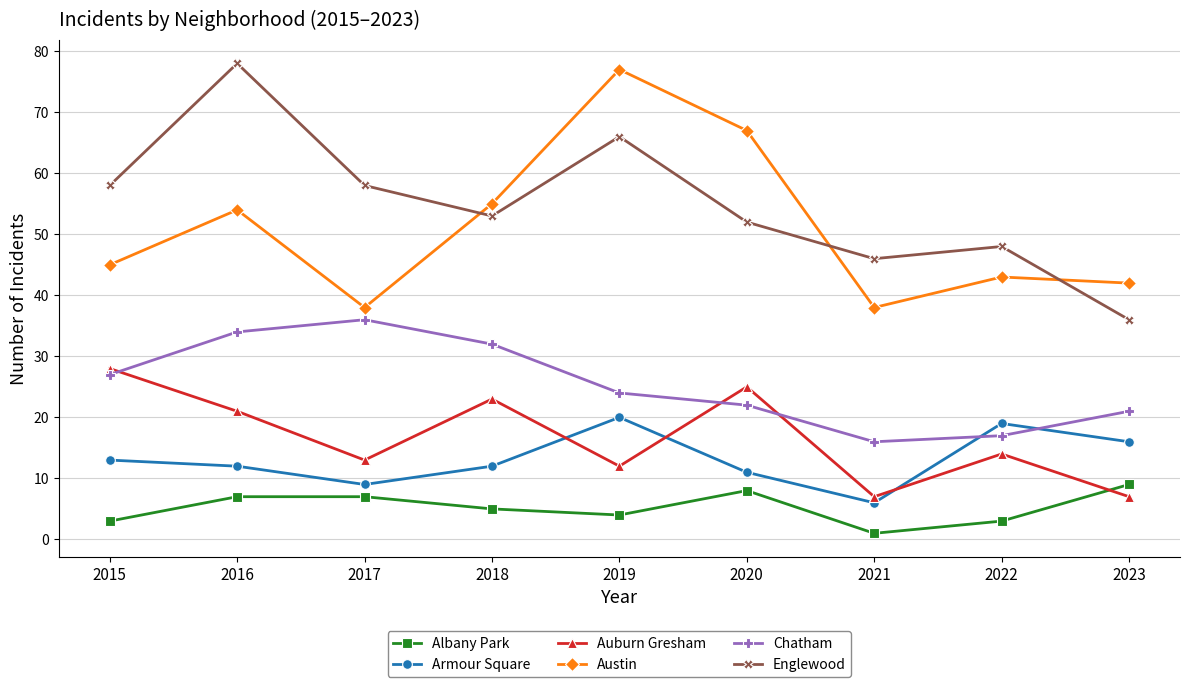

Where does the Armour Square series first go above 12?

2015